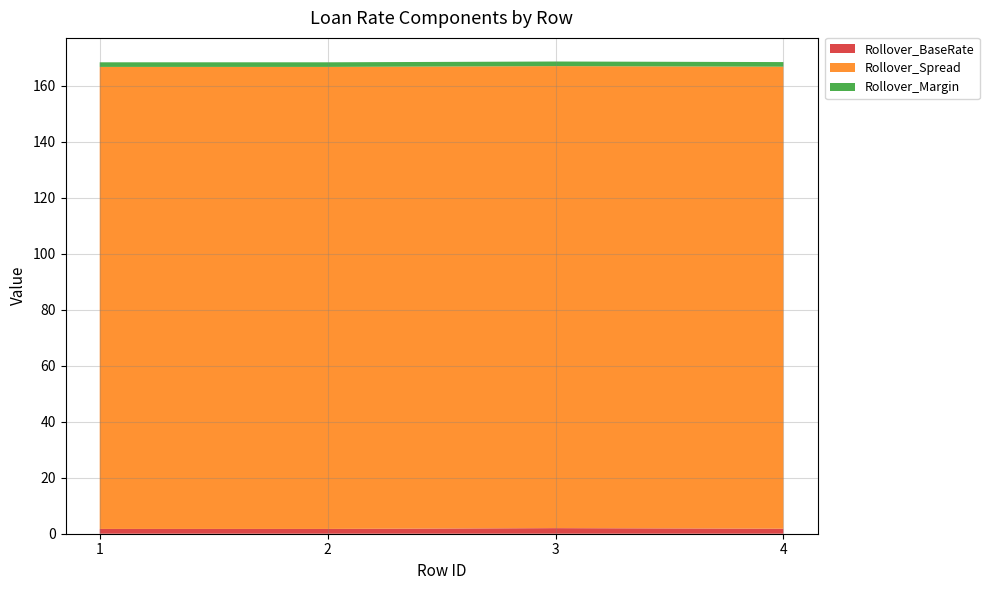

Reading left to right, extract all data points from this chart.

Rollover_BaseRate: 1.7	1.7	2.0	1.8
Rollover_Spread: 165.0	165.0	165.0	165.0
Rollover_Margin: 1.6	1.6	1.6	1.6